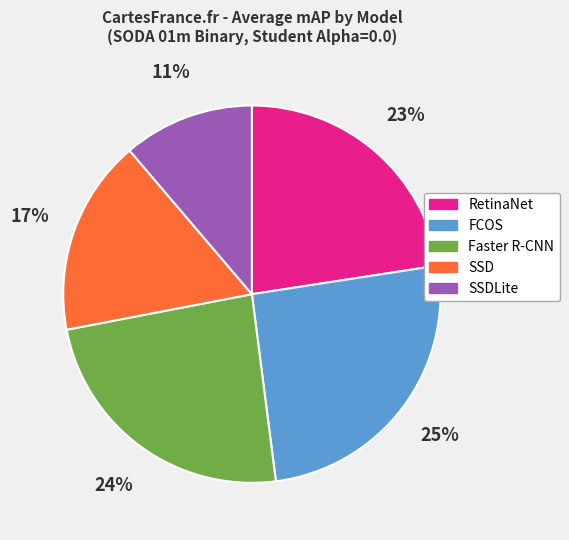

How many slices are in this pie chart?

5